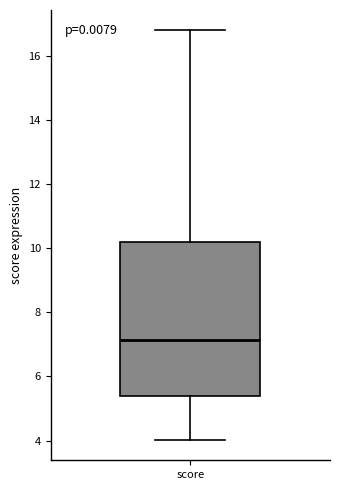

Transcribe this box plot: give where the median line is, the range the box spans, and where the two whiskers end, as read against the y-axis. The values are not printed on the chart, so give them approximately, as read against the axis.

median 7.2, box 5.4 to 10.2, whiskers 4.0 to 16.8